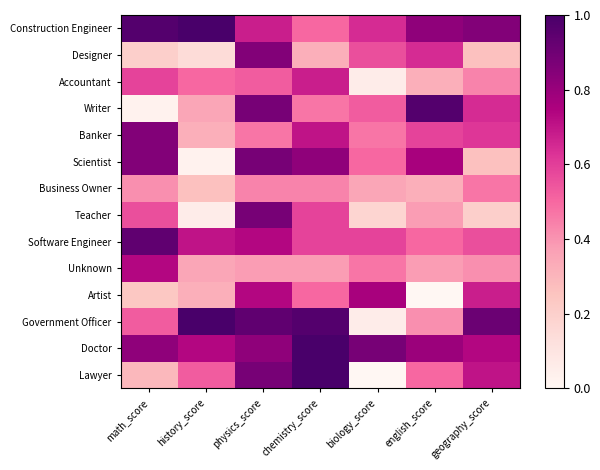

Which category has the highest value across all series?

chemistry_score